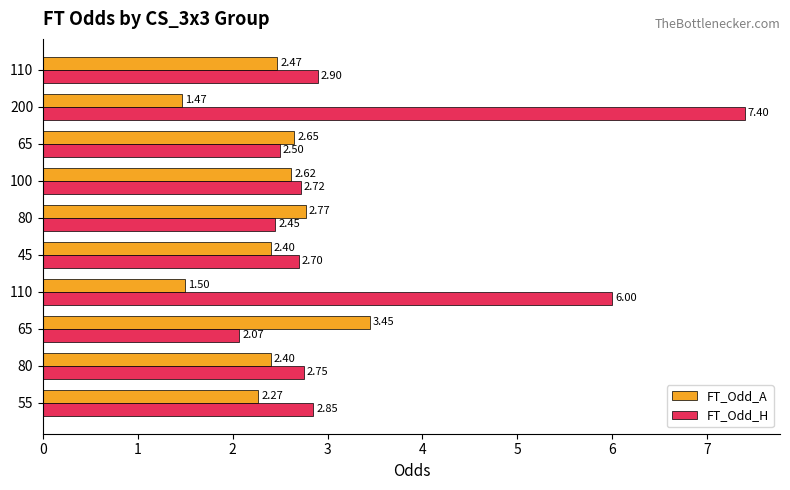

Reading right to left, list all the values displayed in this chart.

FT_Odd_A: 2.5	1.5	2.6	2.6	2.8	2.4	1.5	3.5	2.4	2.3
FT_Odd_H: 2.9	7.4	2.5	2.7	2.5	2.7	6.0	2.1	2.8	2.9